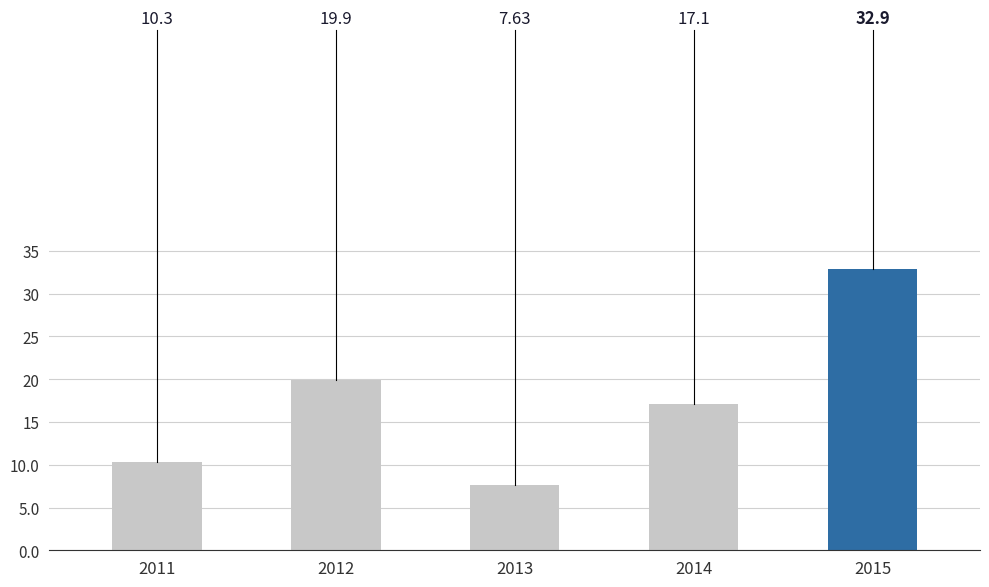

How many values are below 17?

2